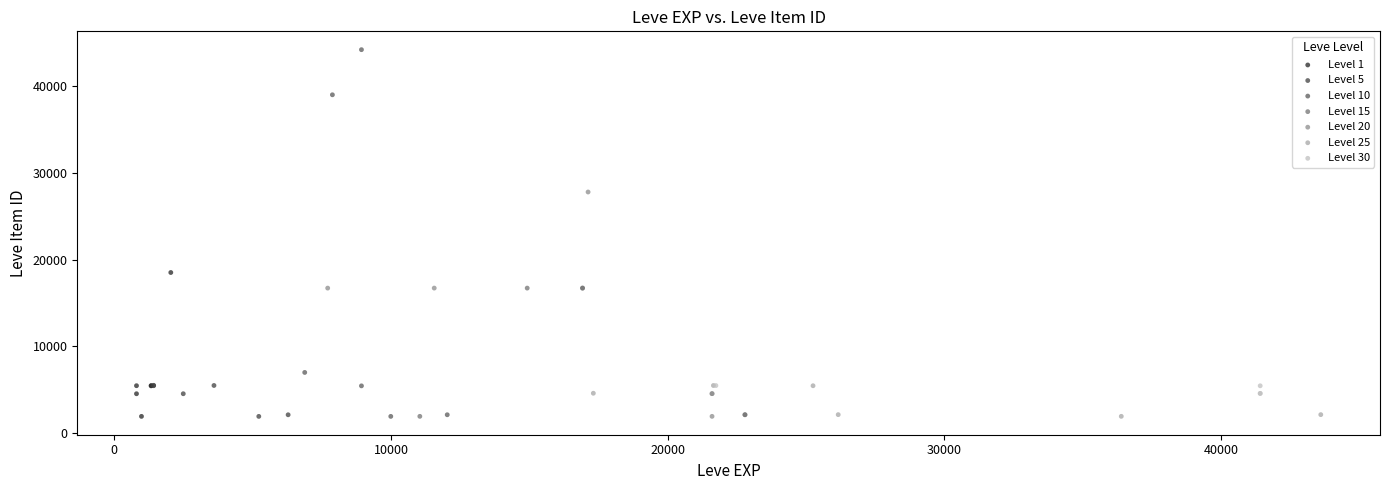

Which series has the widest spread of Y values?

Level 10